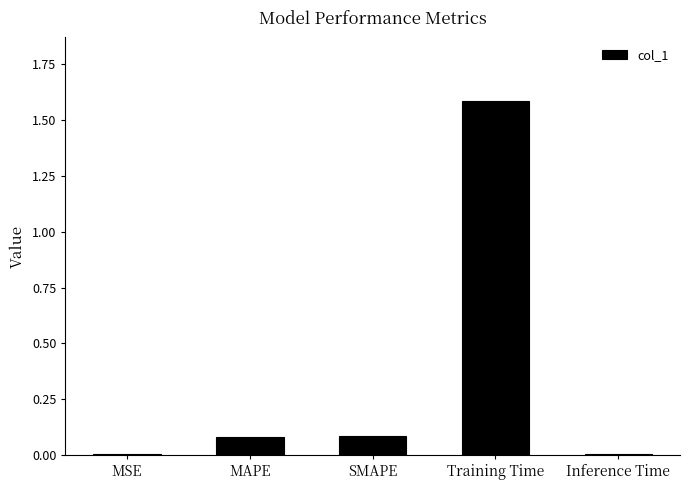

The chart shows a value of 0.0 at Inference Time. True or false?

True